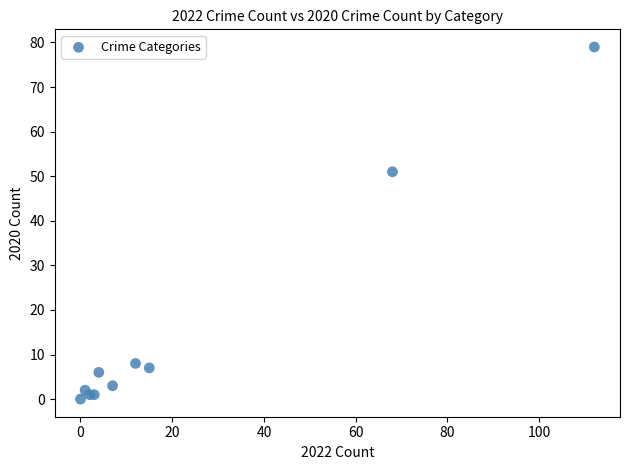

What Y value in the scatter plot is closest to 39?

51